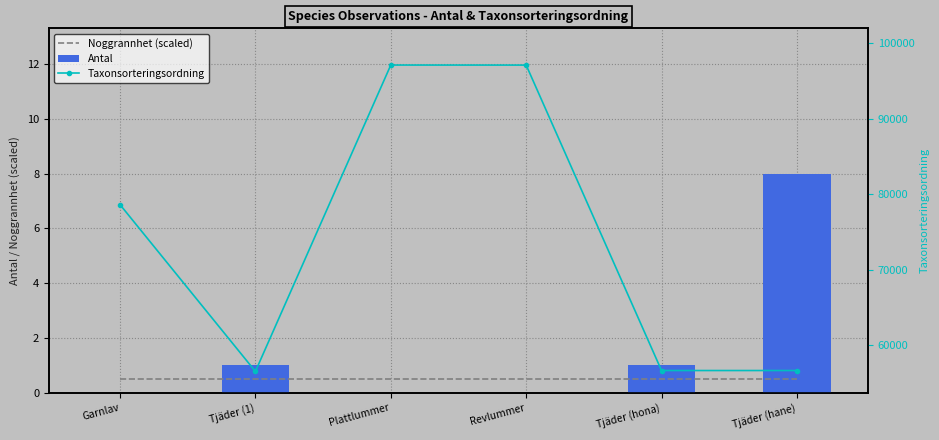

What value does the Noggrannhet (scaled) series have at Tjäder (hona)?

0.5